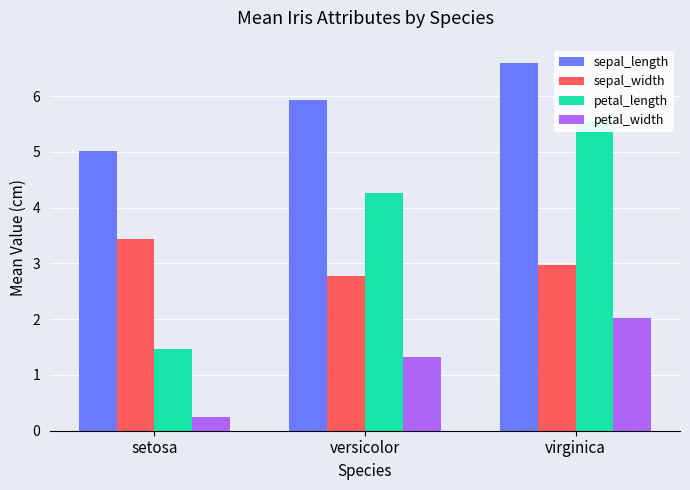

Is it true that sepal_width equals 3.0 at virginica?

True